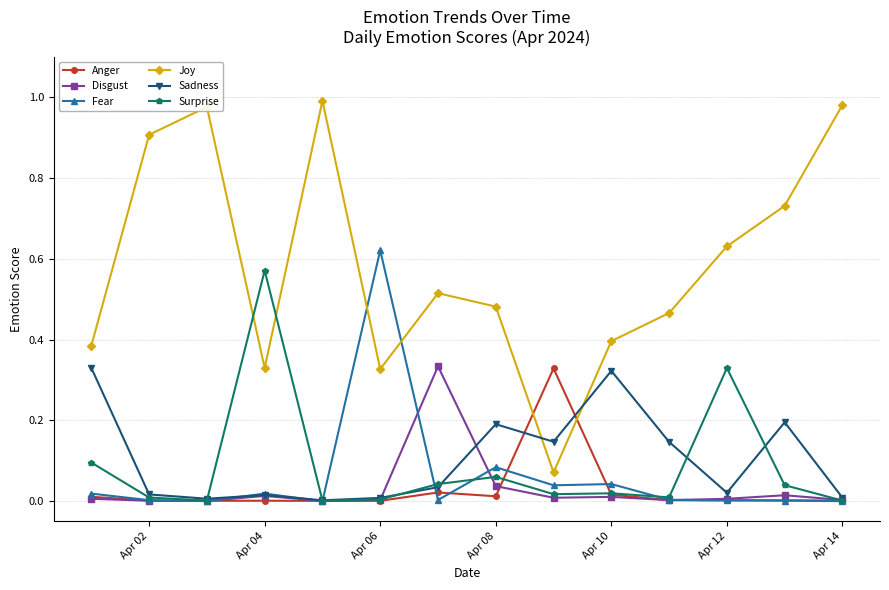

Which series has the largest total across all categories?

Joy